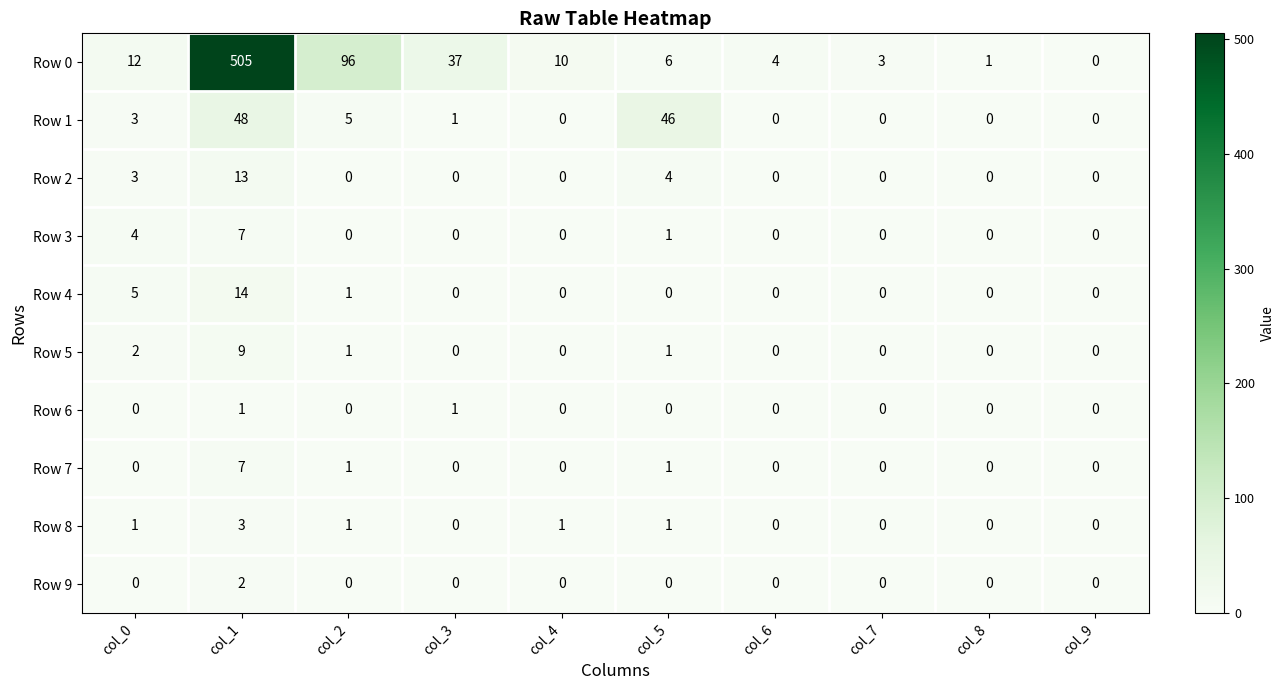

The value of Row 0 at col_3 is 37. True or false?

True